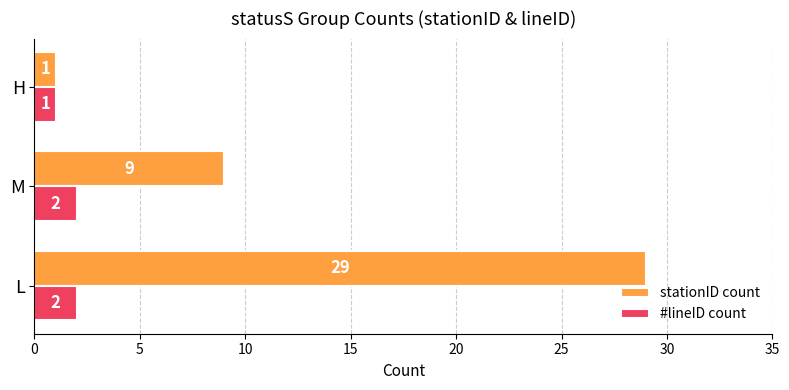

Between L and M, which series saw the biggest shift?

stationID count